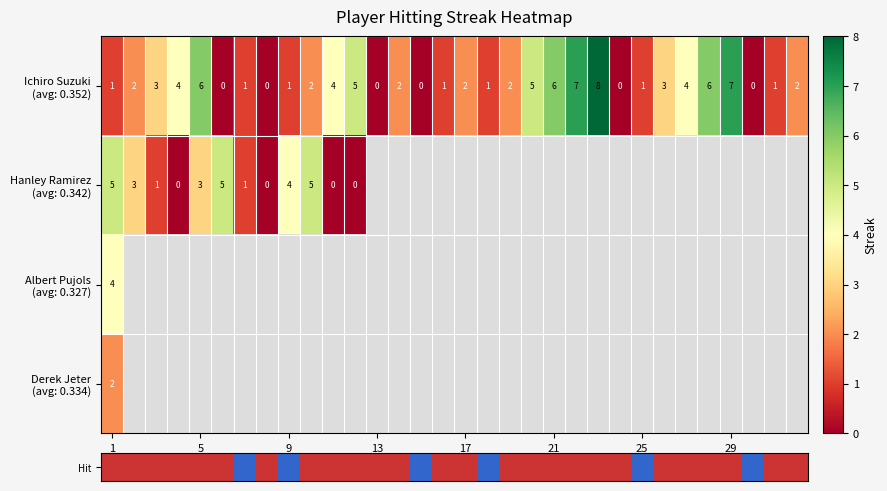

Which series has the widest spread of values?

row_0